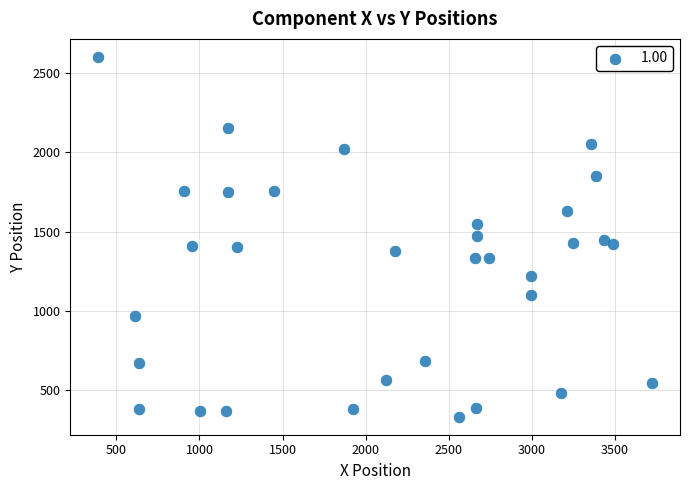

What is the range of Y values (max minus min)?

2270